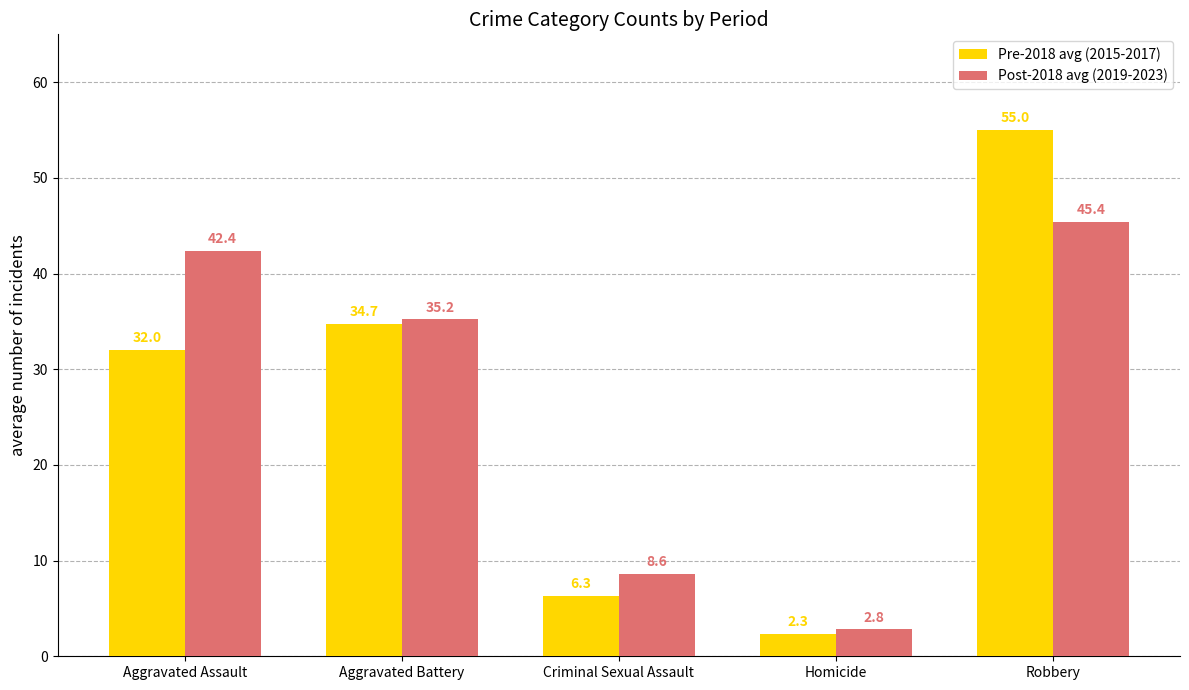

What is the total value across all series at Aggravated Battery?

69.9